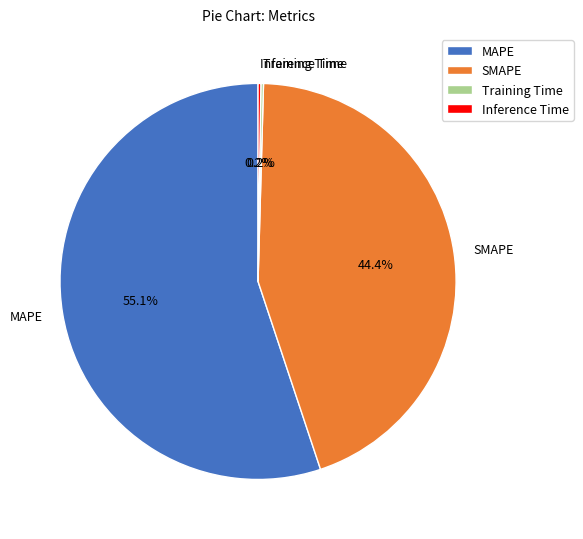

To the nearest percent, what is the difference between the largest and smallest slice percentages?

55%